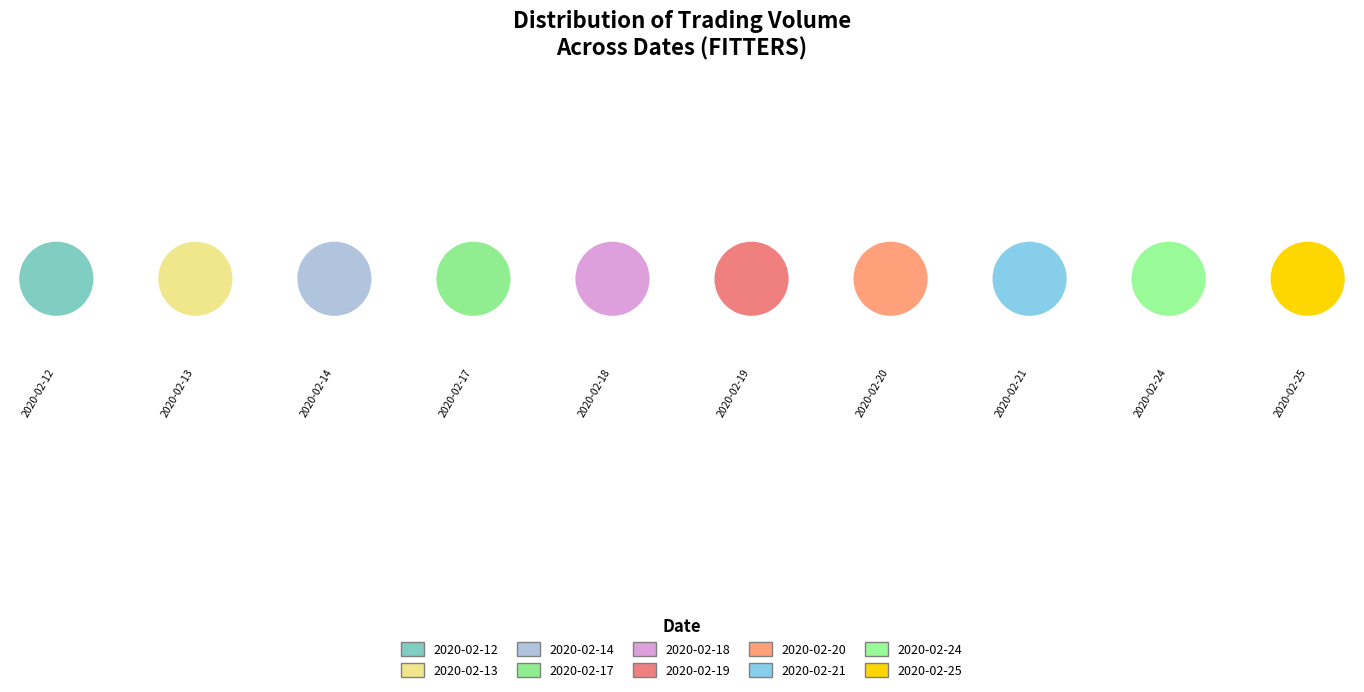

Count the number of slices in the pie.

10